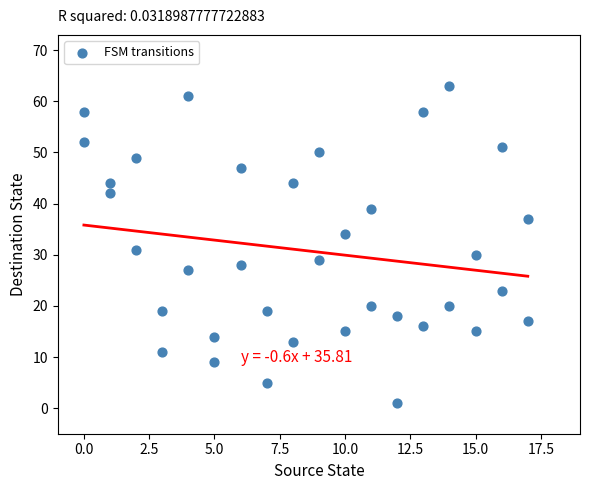

What is the range of X values (max minus min)?

17